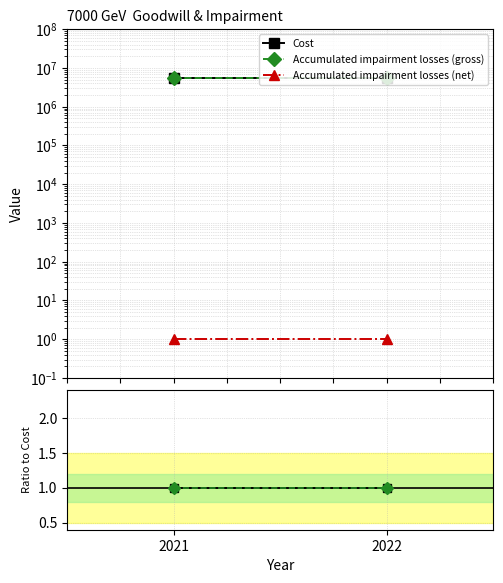

Where is Accumulated impairment losses (gross) nearest to the value 1?

2021